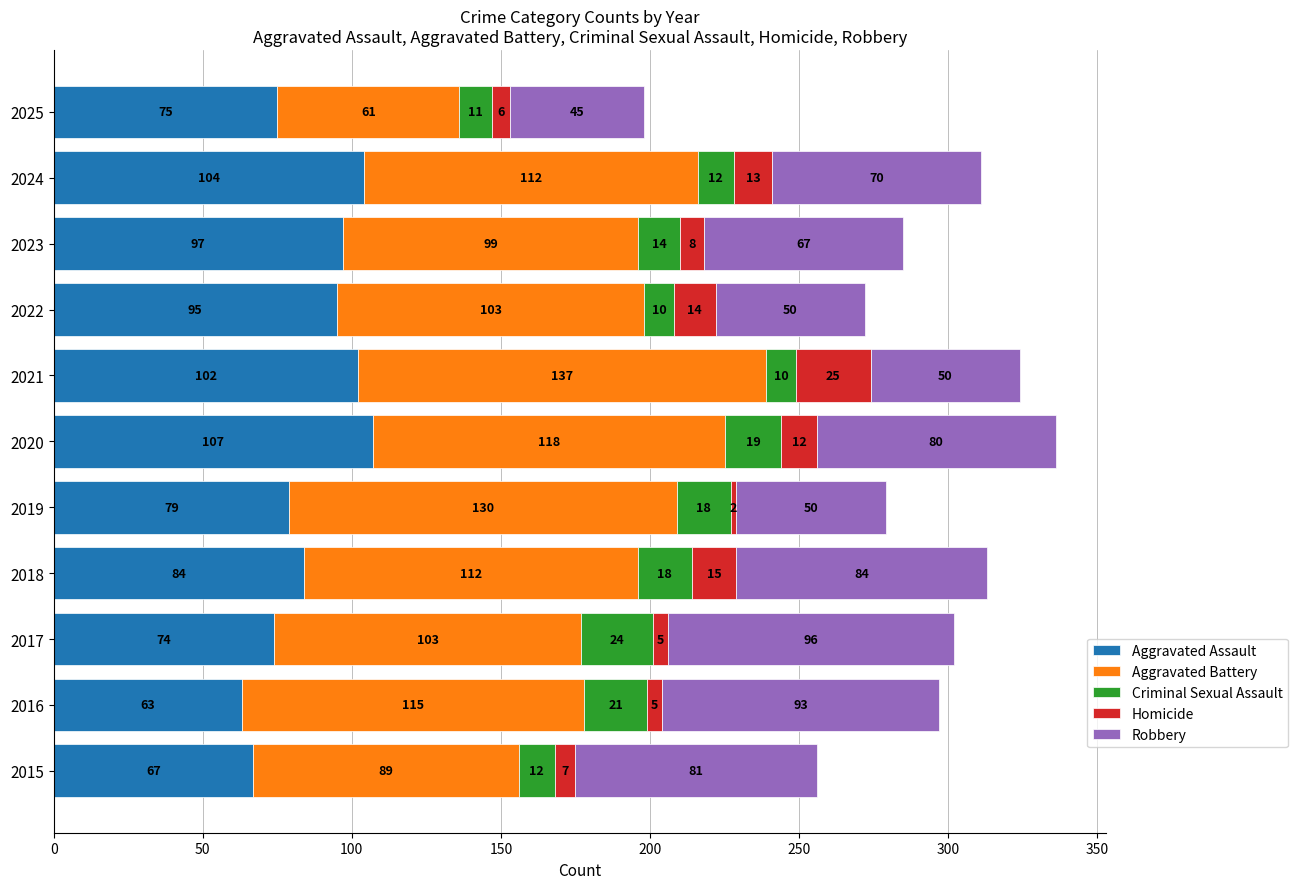

What is the difference between the Aggravated Assault values at 2025 and 2016?

12